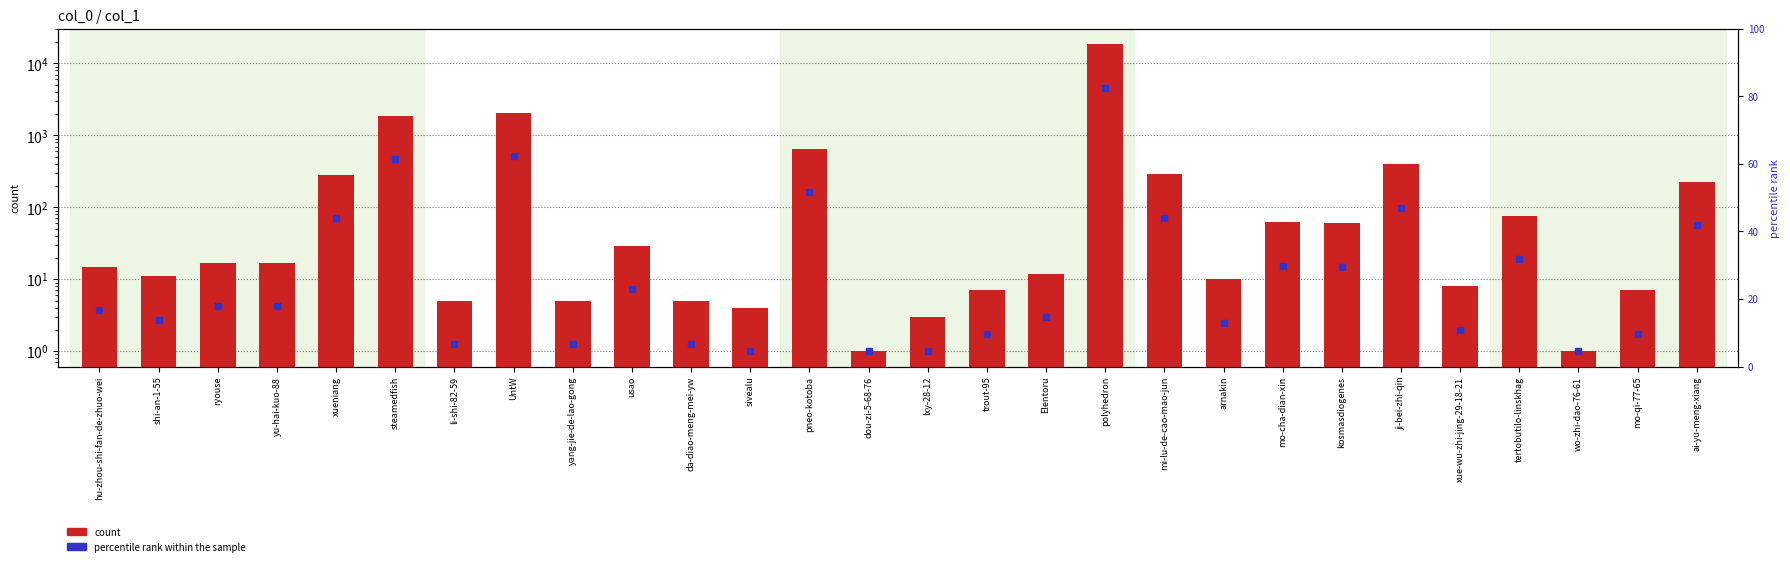

At which category is the sum across all series the highest?

polyhedron